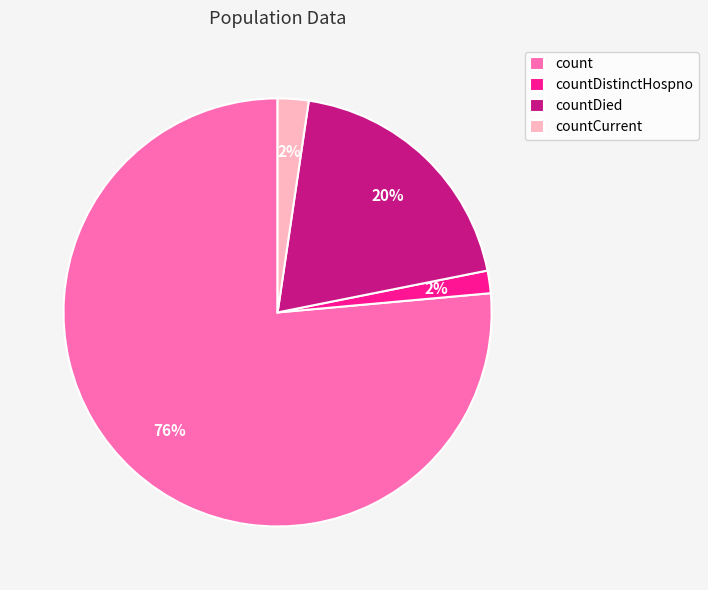

To the nearest percent, what is the average slice percentage?

25%